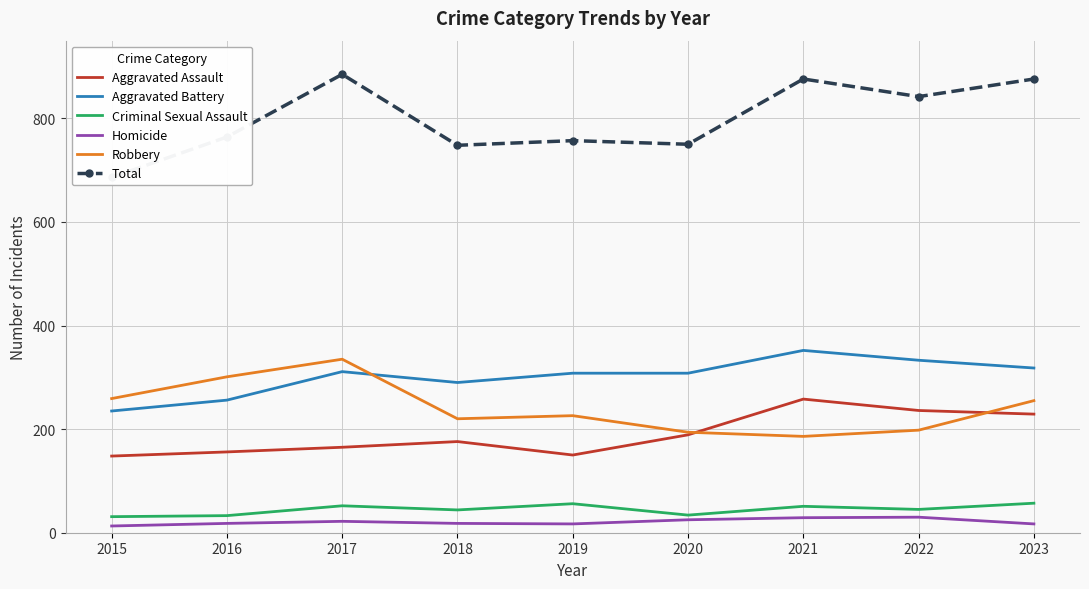

At which category is the sum across all series the highest?

2017